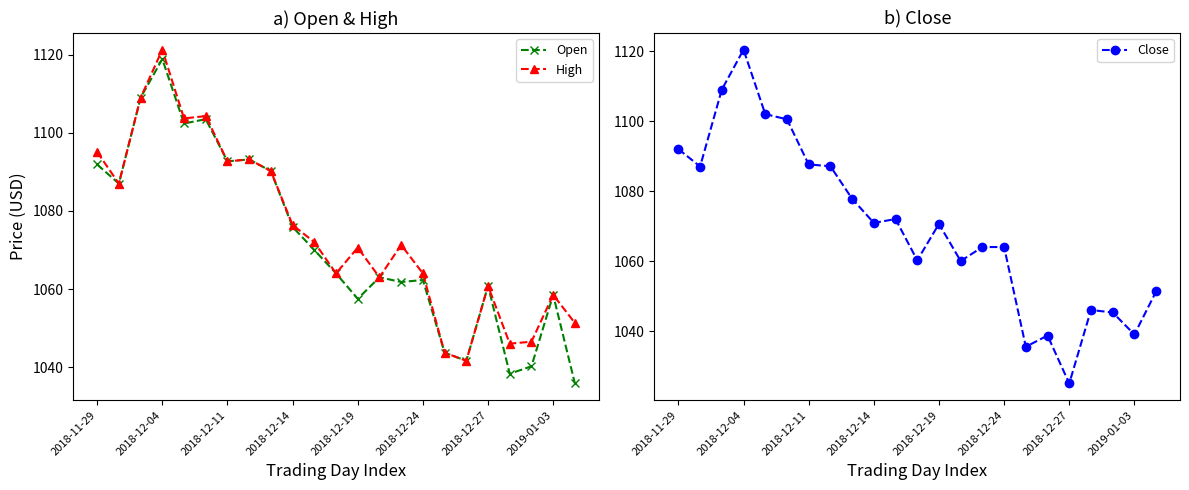

Is it true that Close equals 290.5 at 2018-12-27?

False